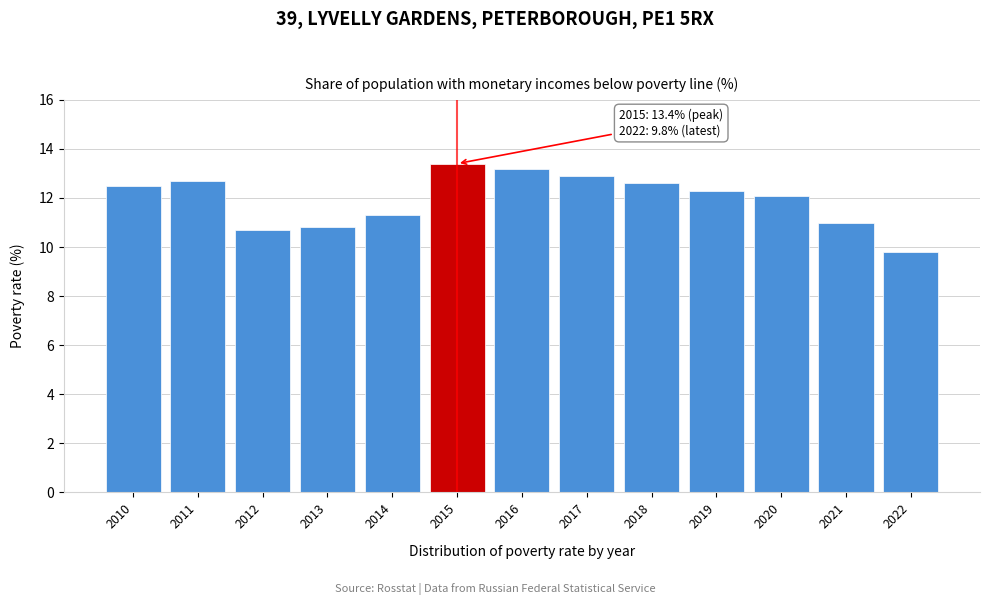

Reading left to right, extract all data points from this chart.

2010=12.5	2011=12.7	2012=10.7	2013=10.8	2014=11.3	2015=13.4	2016=13.2	2017=12.9	2018=12.6	2019=12.3	2020=12.1	2021=11.0	2022=9.8